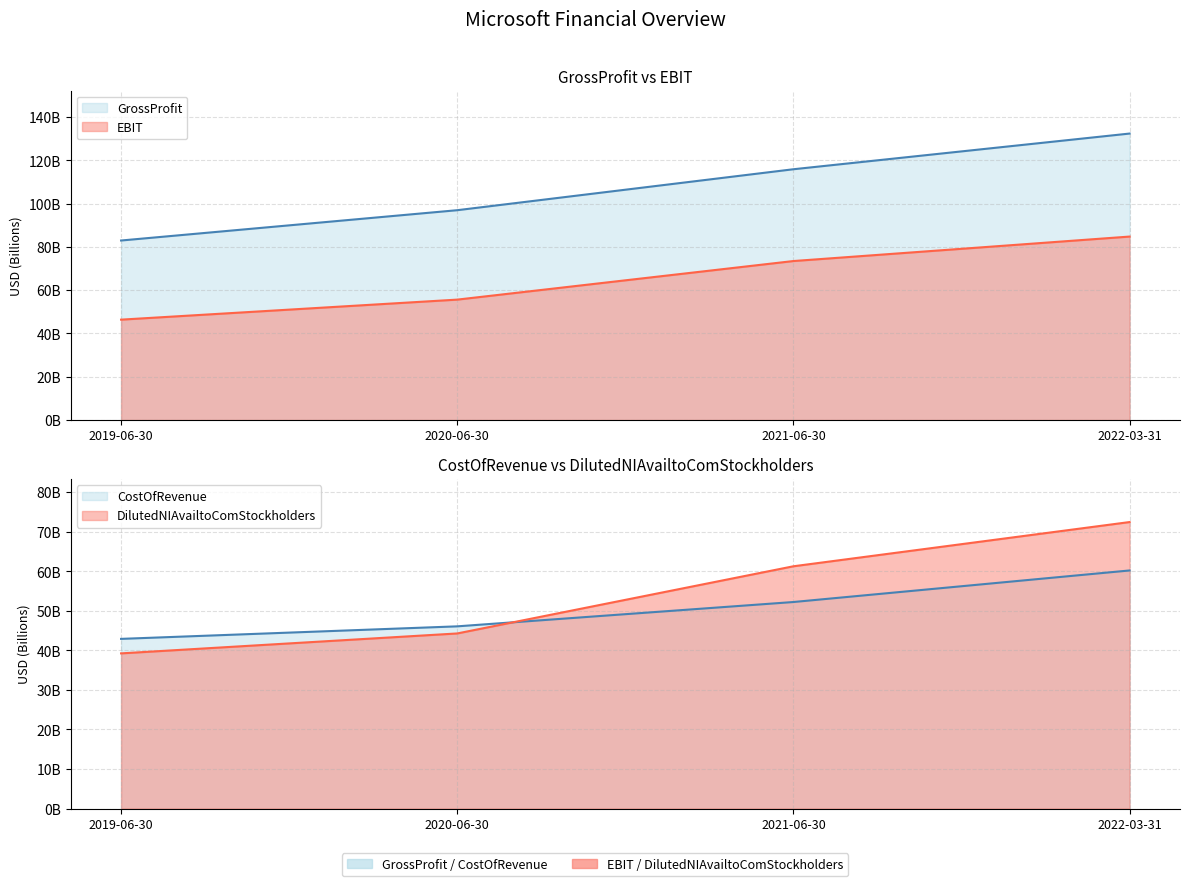

The GrossProfit series shows 96.9 at 2020-06-30. True or false?

True